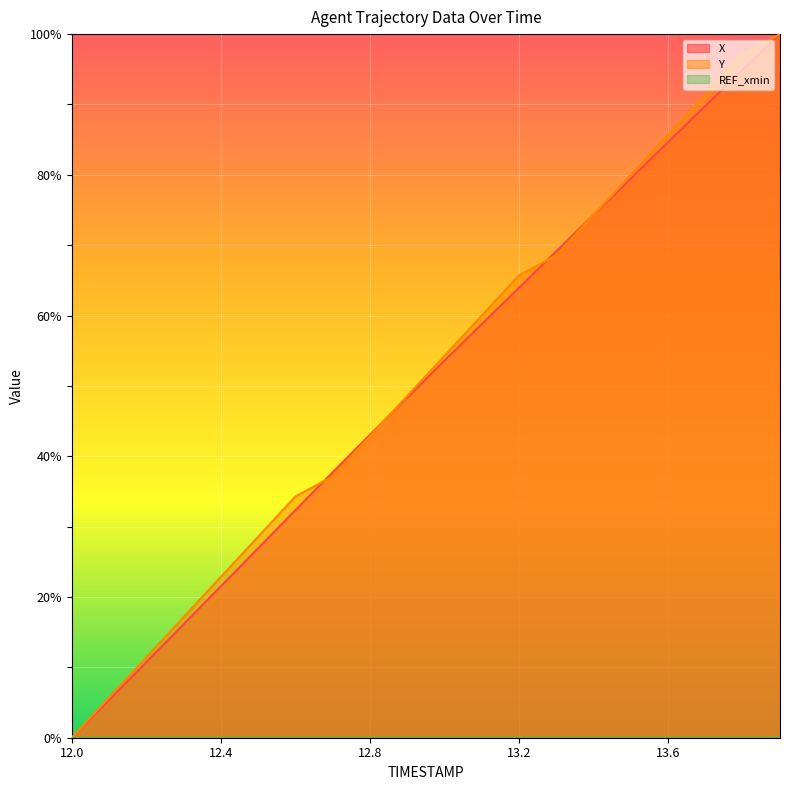

What is the maximum value for X?

100.0